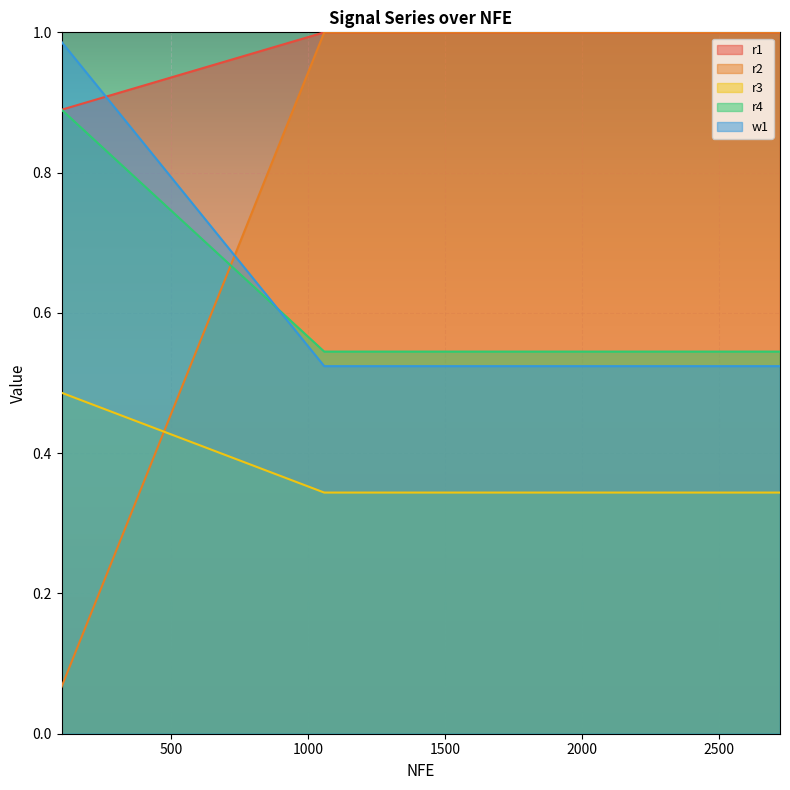

At how many categories does at least one series exceed 0?

19